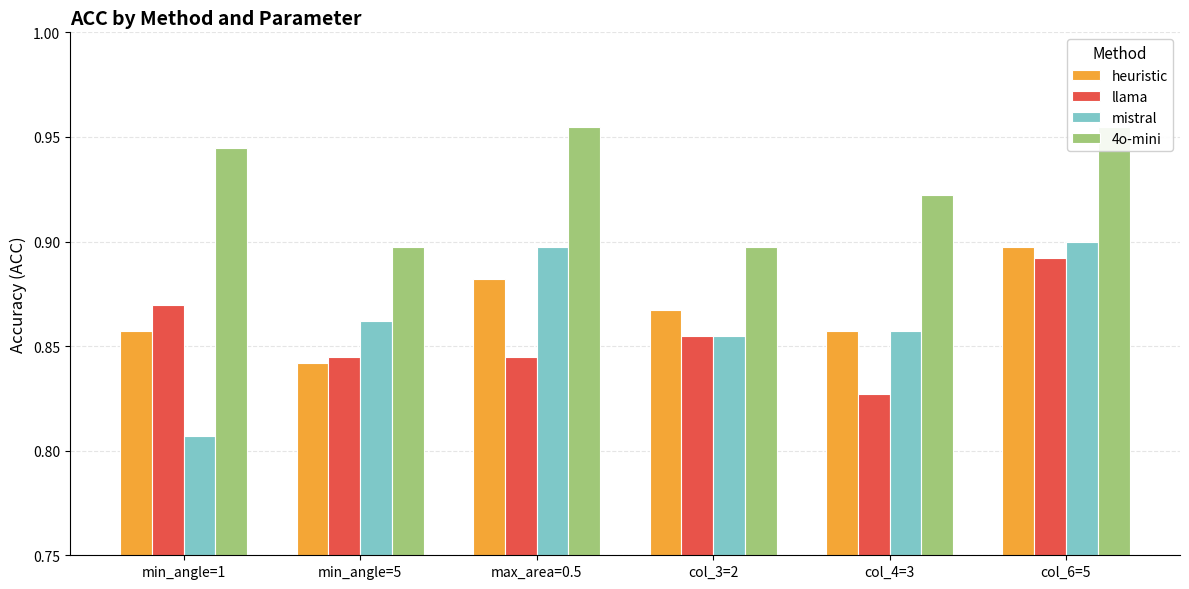

Rank the categories by heuristic value from highest to lowest.

col_6=5, max_area=0.5, col_3=2, min_angle=1, col_4=3, min_angle=5